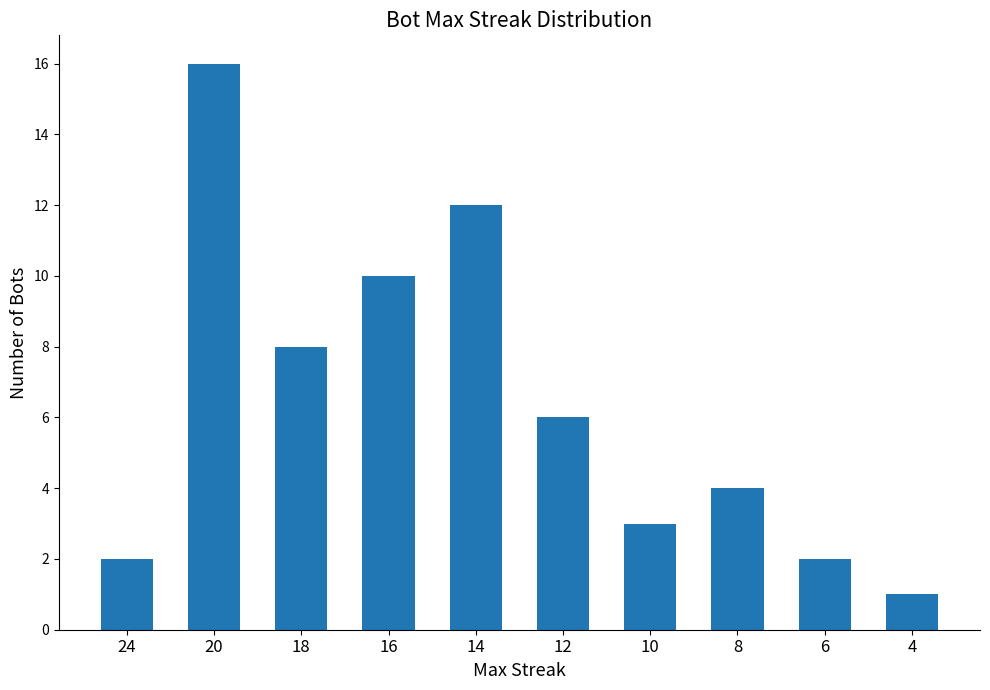

Which category has the highest value across all series?

20